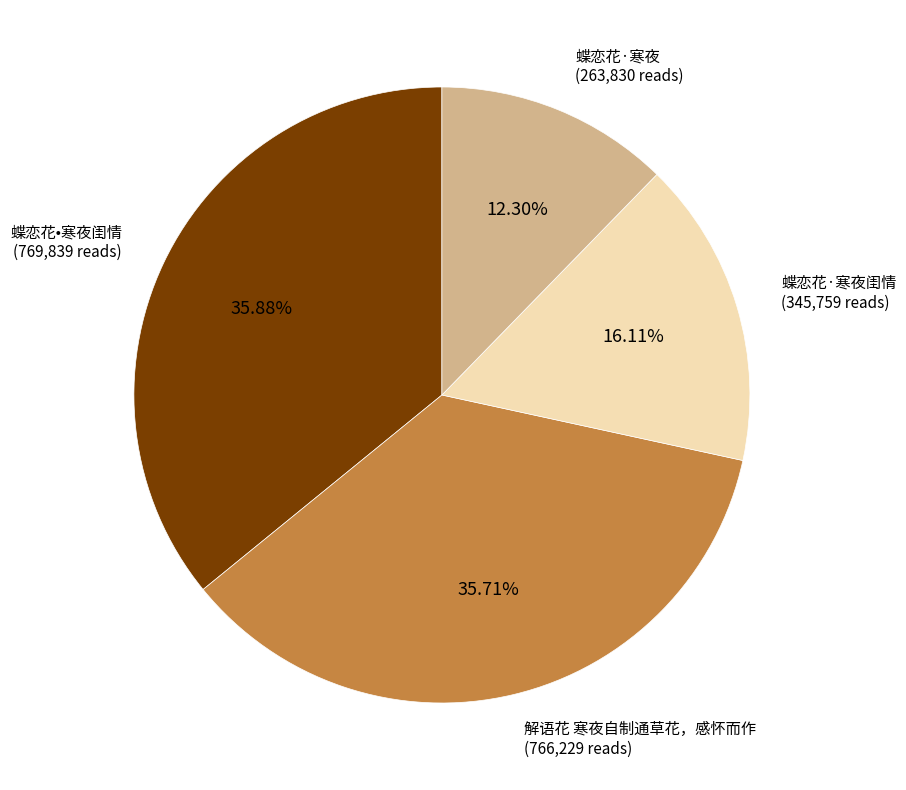

What is the smallest slice in the pie chart?

蝶恋花·寒夜